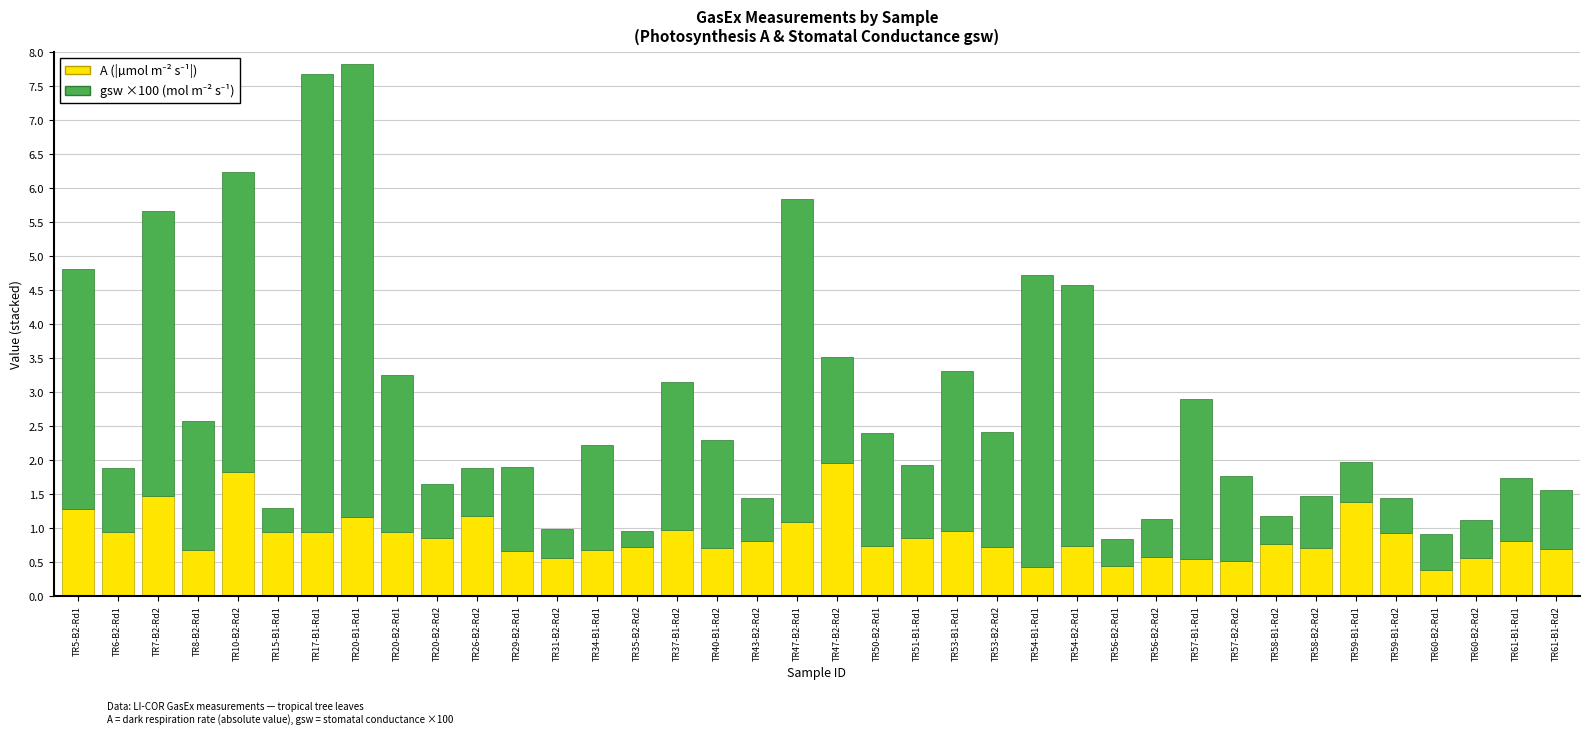

What is the total value across all series at TR47-B2-Rd2?

3.5